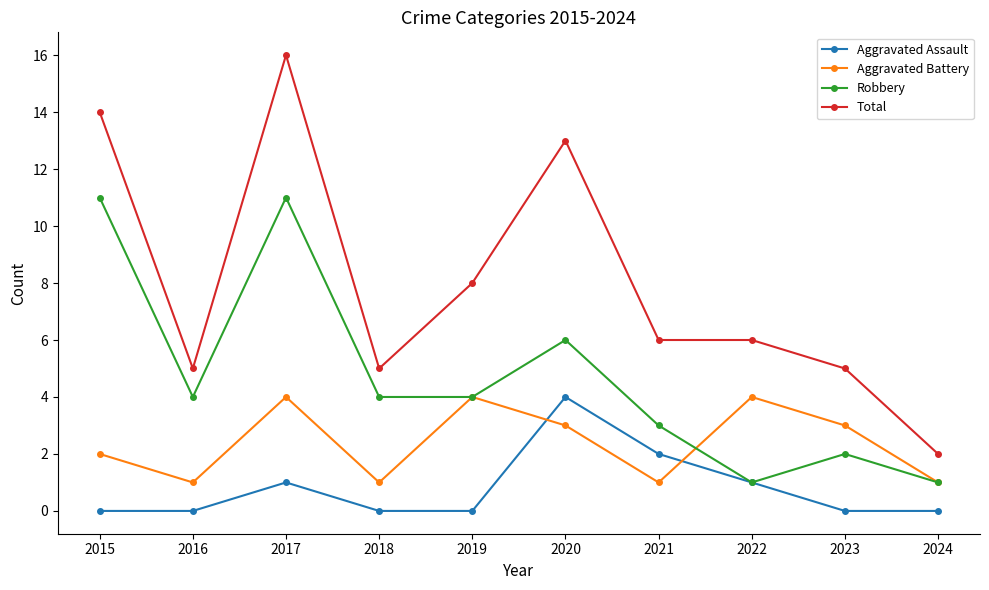

What is the value of the Aggravated Battery point at the 8th from the left?

4